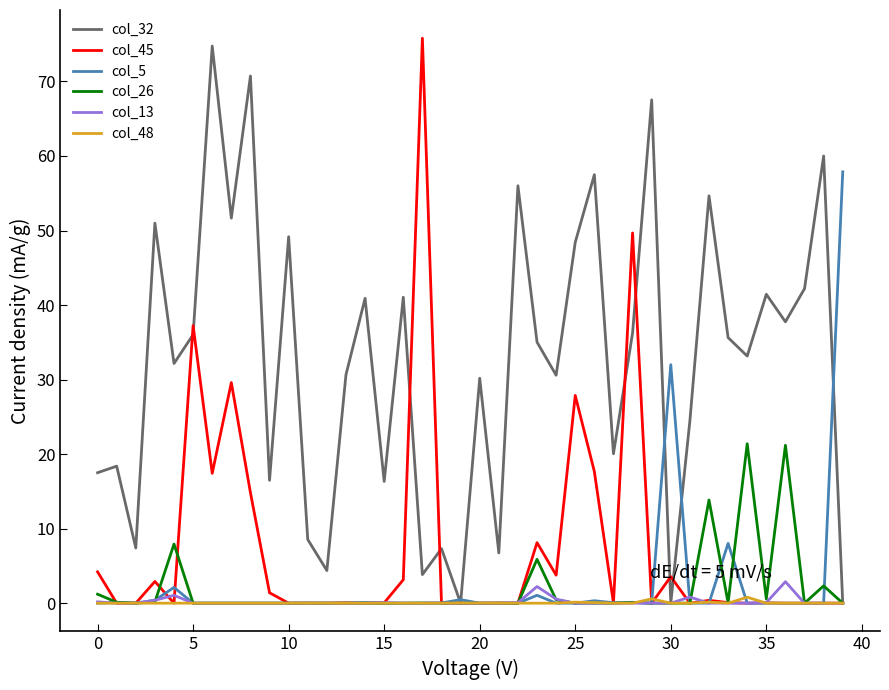

Which series has the largest total across all categories?

col_32